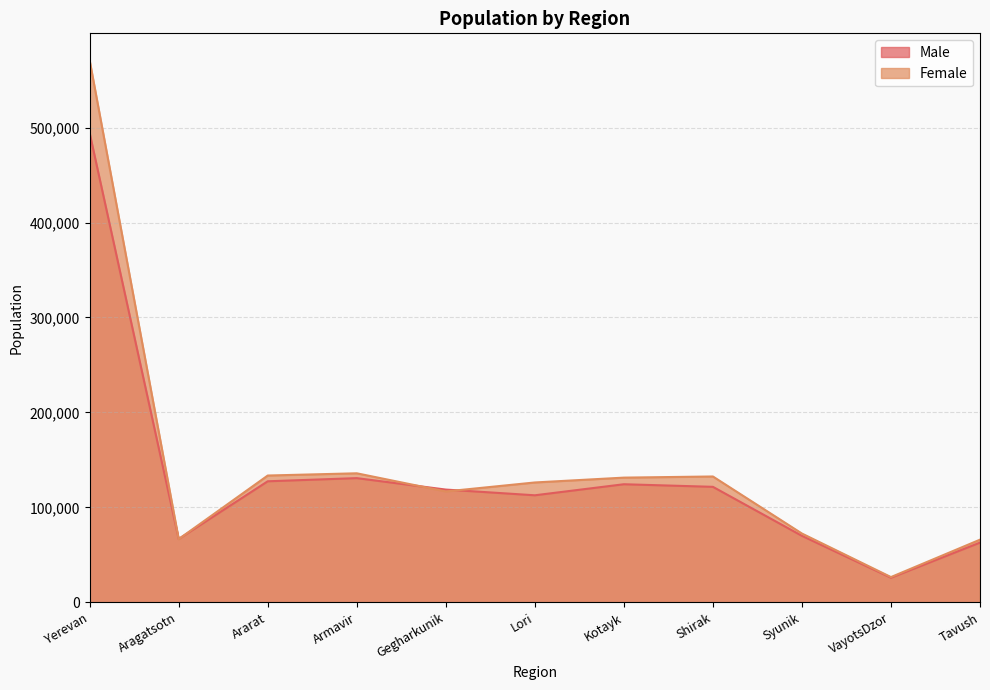

Reading left to right, extract all data points from this chart.

Male: 494225	66745	127489	130812	118768	112745	124376	121651	70038	25932	62920
Female: 570725	66600	133556	135906	116789	126249	131349	132551	72457	26614	66002